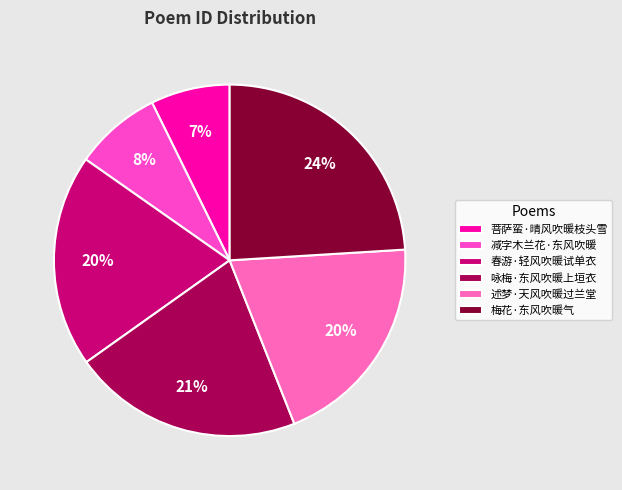

What is the largest slice in the pie chart?

梅花·东风吹暖气